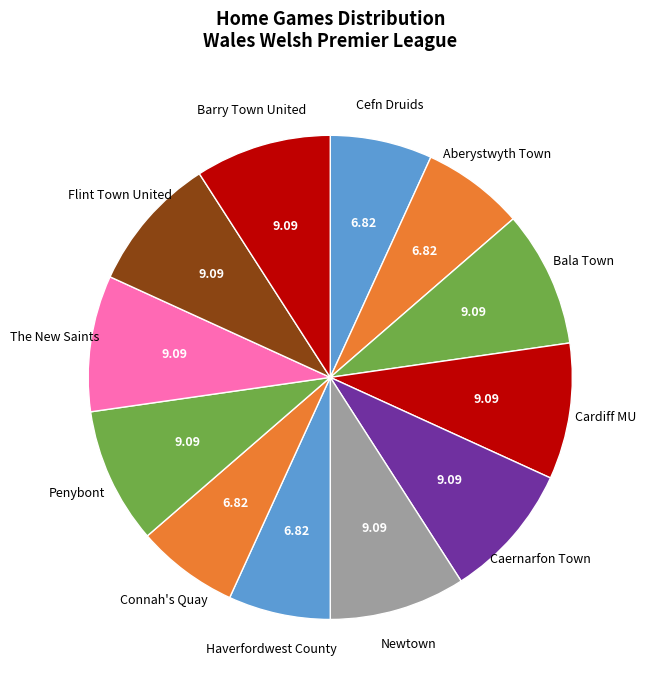

True or false: Penybont accounts for 17% of the total.

False